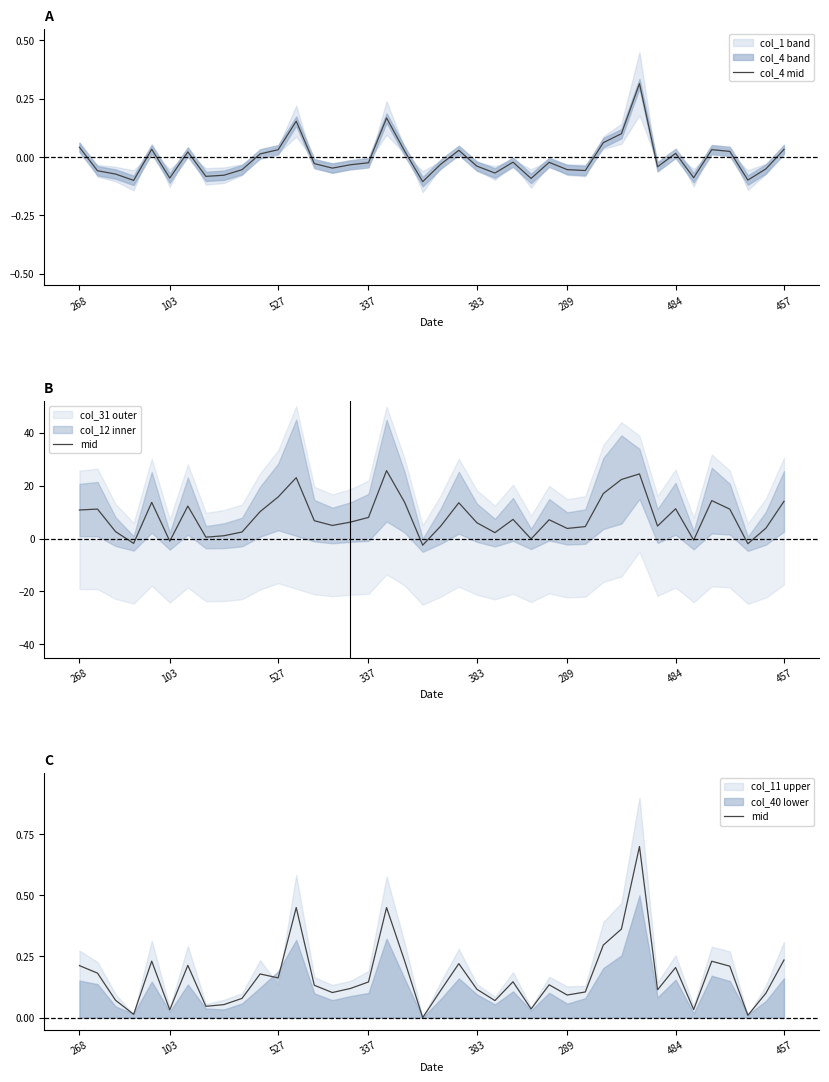

The value of col_4 mid at 457 is 0.0. True or false?

False